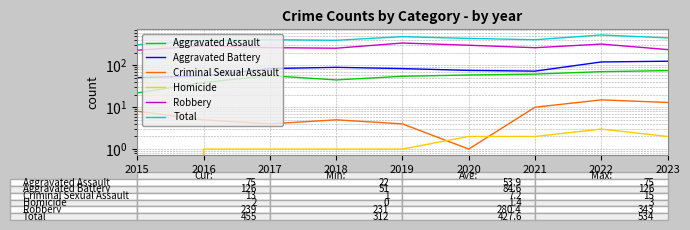

What is the approximate value of Criminal Sexual Assault at 2020?

1